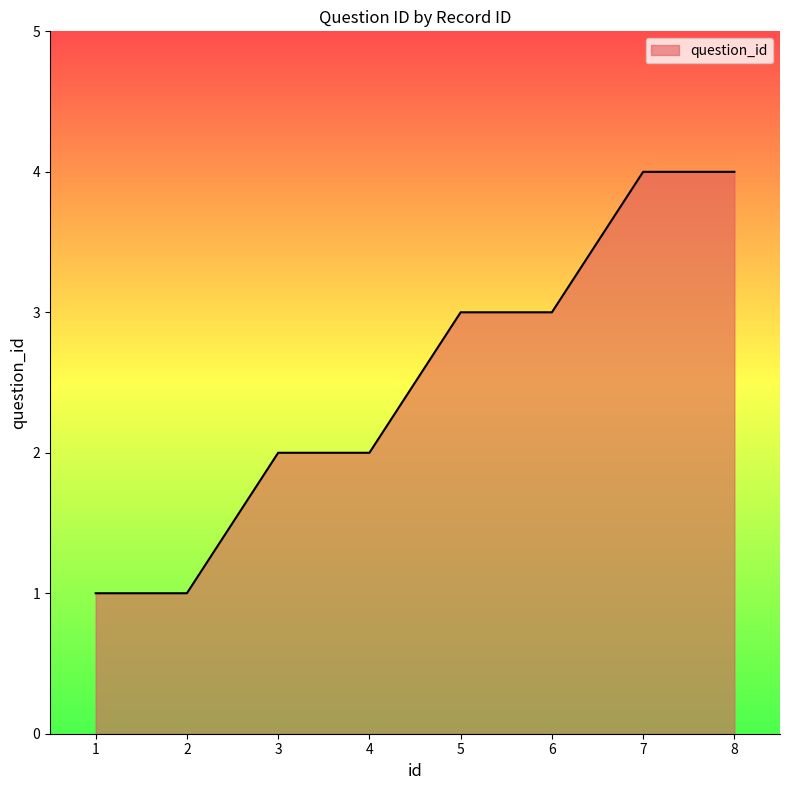

True or false: the data shows 5 at 5.

False